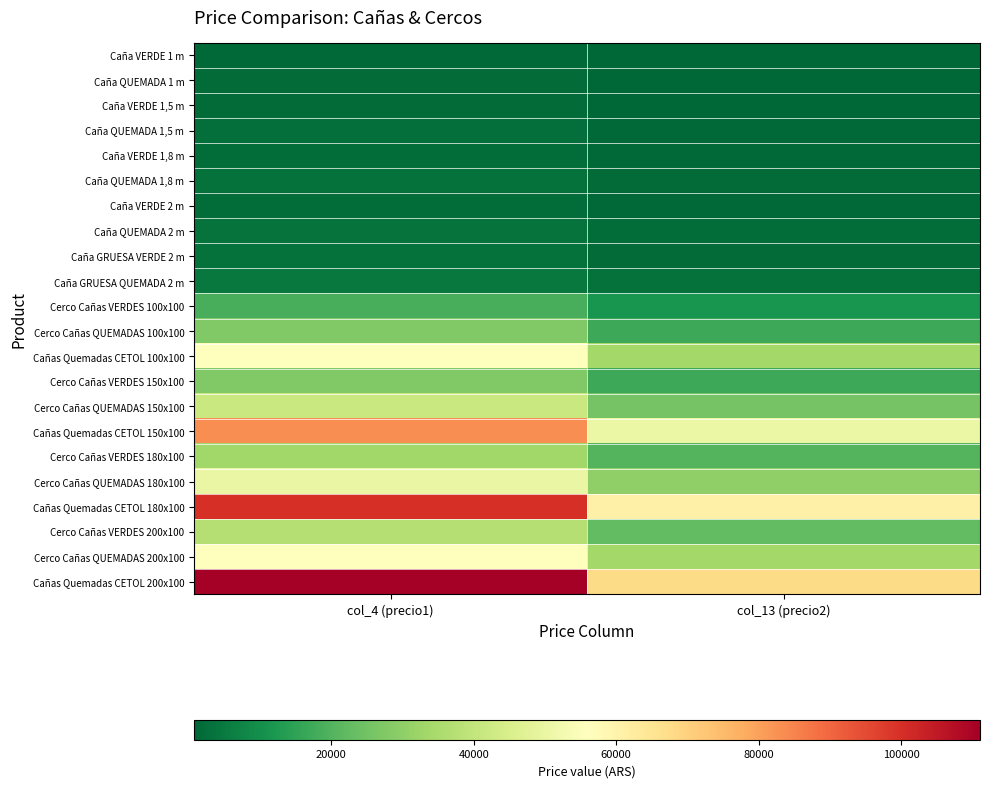

Reading left to right, what are all the values shown in this chart?

Caña VERDE 1 m: col_4 (precio1)=1191.4	col_13 (precio2)=725.2
Caña QUEMADA 1 m: col_4 (precio1)=1787.1	col_13 (precio2)=1087.8
Caña VERDE 1,5 m: col_4 (precio1)=1787.1	col_13 (precio2)=1087.8
Caña QUEMADA 1,5 m: col_4 (precio1)=2566.8	col_13 (precio2)=1562.4
Caña VERDE 1,8 m: col_4 (precio1)=2143.6	col_13 (precio2)=1304.8
Caña QUEMADA 1,8 m: col_4 (precio1)=3213.1	col_13 (precio2)=1955.8
Caña VERDE 2 m: col_4 (precio1)=2380.5	col_13 (precio2)=1449.0
Caña QUEMADA 2 m: col_4 (precio1)=3571.9	col_13 (precio2)=2174.2
Caña GRUESA VERDE 2 m: col_4 (precio1)=3174.0	col_13 (precio2)=1932.0
Caña GRUESA QUEMADA 2 m: col_4 (precio1)=4761.0	col_13 (precio2)=2898.0
Cerco Cañas VERDES 100x100: col_4 (precio1)=18515.0	col_13 (precio2)=11270.0
Cerco Cañas QUEMADAS 100x100: col_4 (precio1)=27772.5	col_13 (precio2)=16905.0
Cañas Quemadas CETOL 100x100: col_4 (precio1)=55545.0	col_13 (precio2)=33810.0
Cerco Cañas VERDES 150x100: col_4 (precio1)=27772.5	col_13 (precio2)=16905.0
Cerco Cañas QUEMADAS 150x100: col_4 (precio1)=41659.9	col_13 (precio2)=25358.2
Cañas Quemadas CETOL 150x100: col_4 (precio1)=83317.5	col_13 (precio2)=50715.0
Cerco Cañas VERDES 180x100: col_4 (precio1)=33327.0	col_13 (precio2)=20286.0
Cerco Cañas QUEMADAS 180x100: col_4 (precio1)=49990.5	col_13 (precio2)=30429.0
Cañas Quemadas CETOL 180x100: col_4 (precio1)=99981.0	col_13 (precio2)=60858.0
Cerco Cañas VERDES 200x100: col_4 (precio1)=37030.0	col_13 (precio2)=22540.0
Cerco Cañas QUEMADAS 200x100: col_4 (precio1)=55545.0	col_13 (precio2)=33810.0
Cañas Quemadas CETOL 200x100: col_4 (precio1)=111090.0	col_13 (precio2)=67620.0